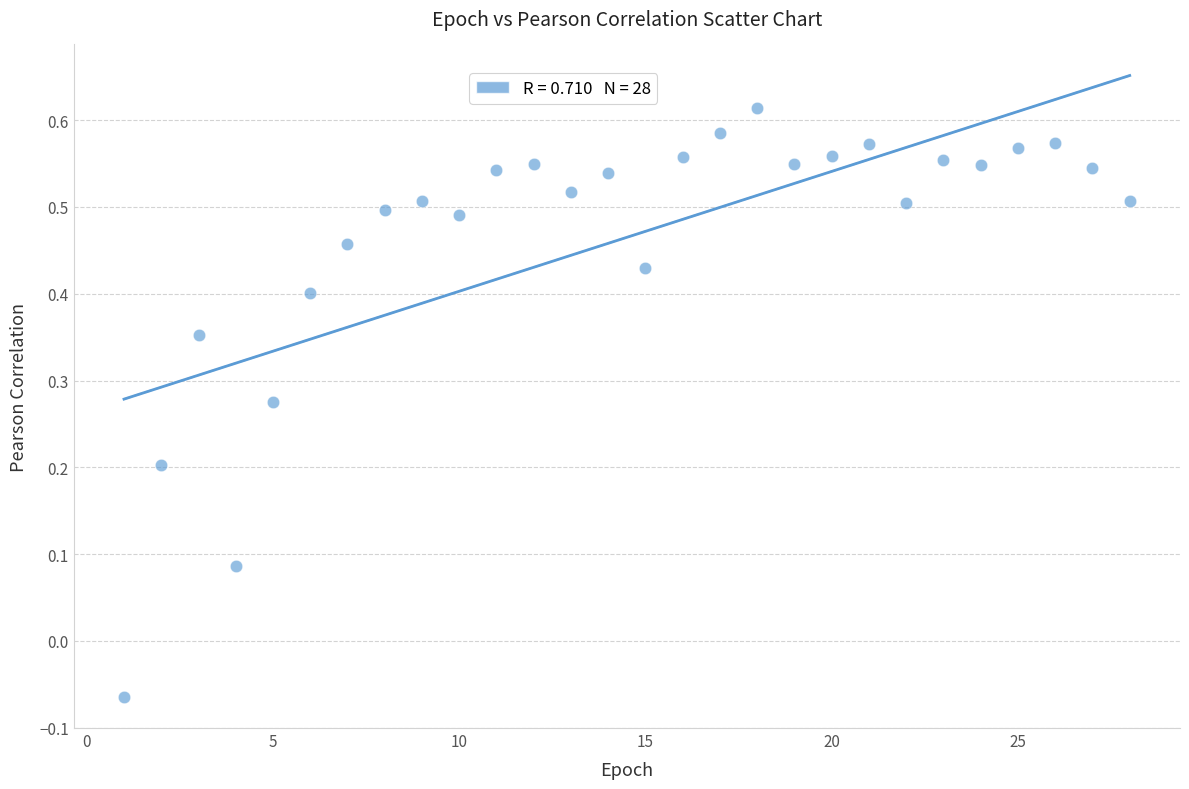

What is the range of X values (max minus min)?

27.0